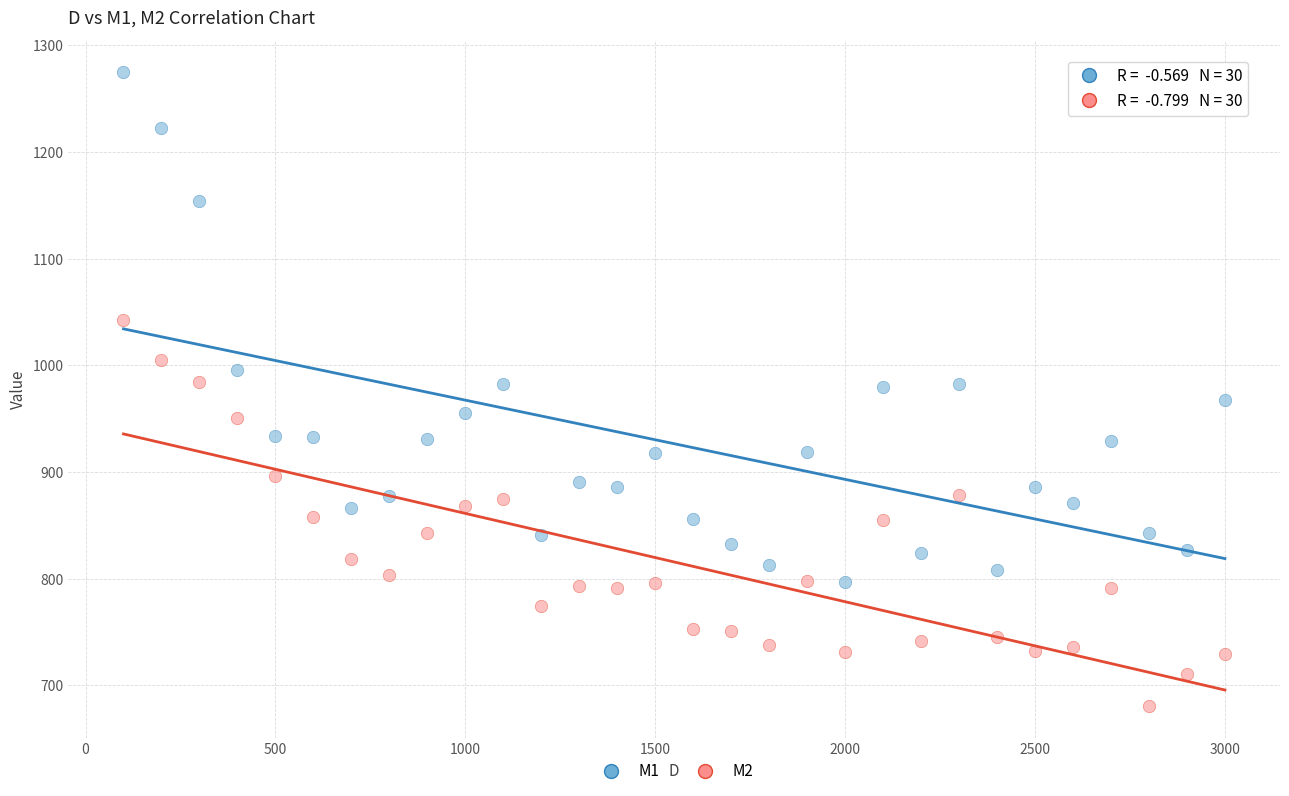

In the M1 series, what Y value is closest to 1036?

995.7